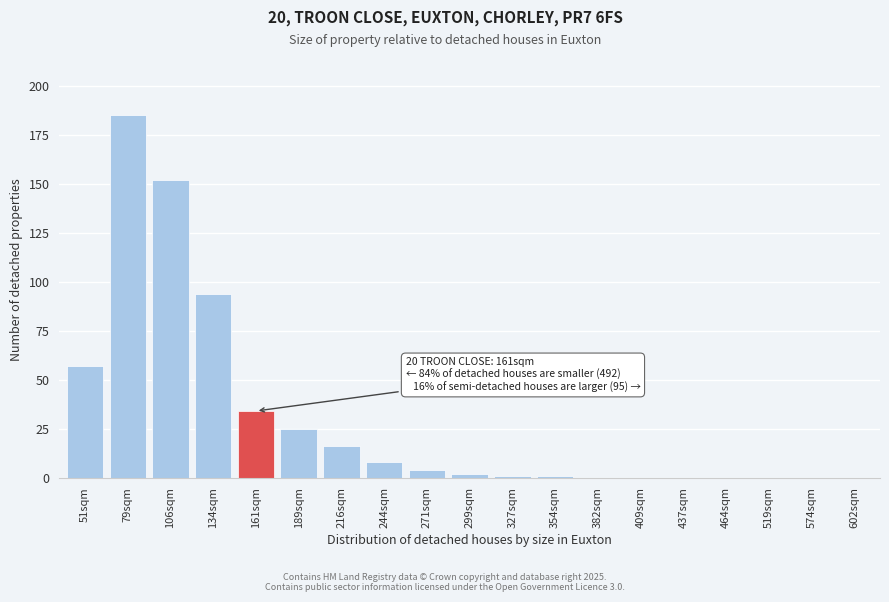

Reading left to right, what are all the values shown in this chart?

51sqm=57	79sqm=185	106sqm=152	134sqm=94	161sqm=34	189sqm=25	216sqm=16	244sqm=8	271sqm=4	299sqm=2	327sqm=1	354sqm=1	382sqm=0	409sqm=0	437sqm=0	464sqm=0	519sqm=0	574sqm=0	602sqm=0